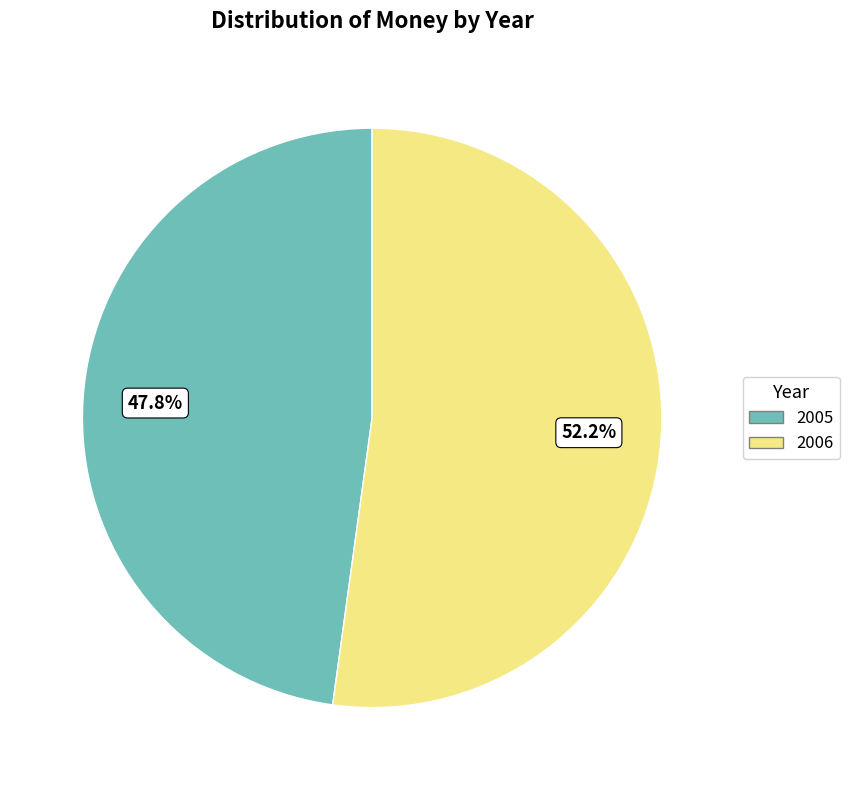

Which has a higher value, 2005 or 2006?

2006